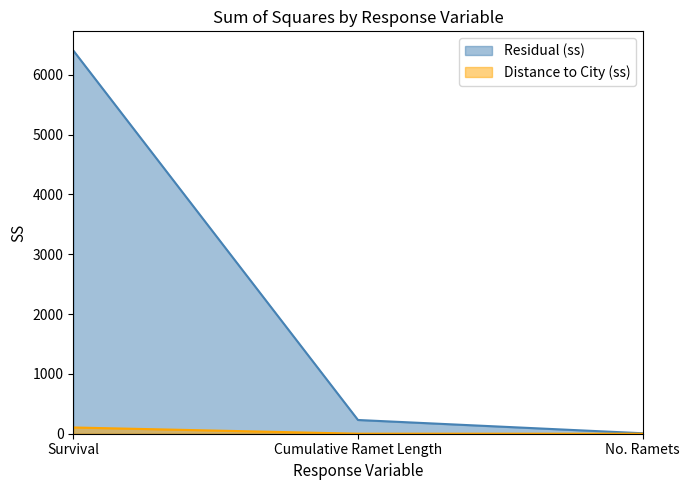

Rank the series at Cumulative Ramet Length from lowest to highest value.

Distance to City (ss), Residual (ss)